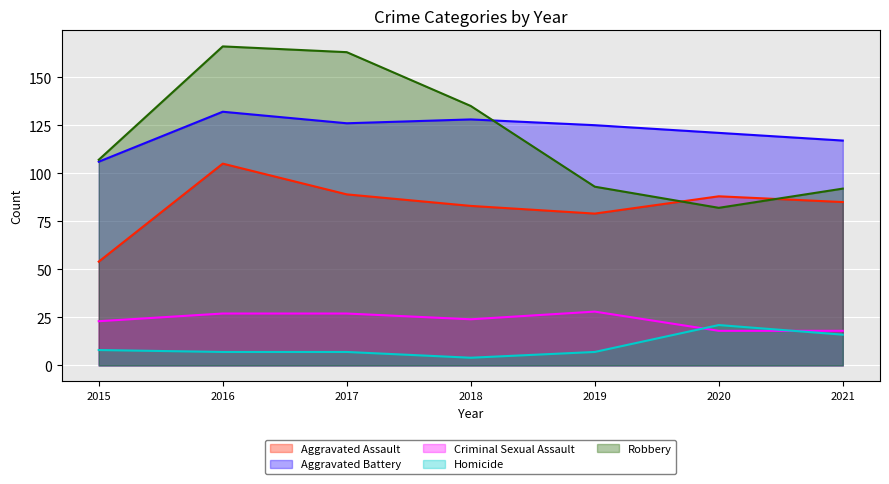

What is the difference between the Robbery values at 2019 and 2020?

11